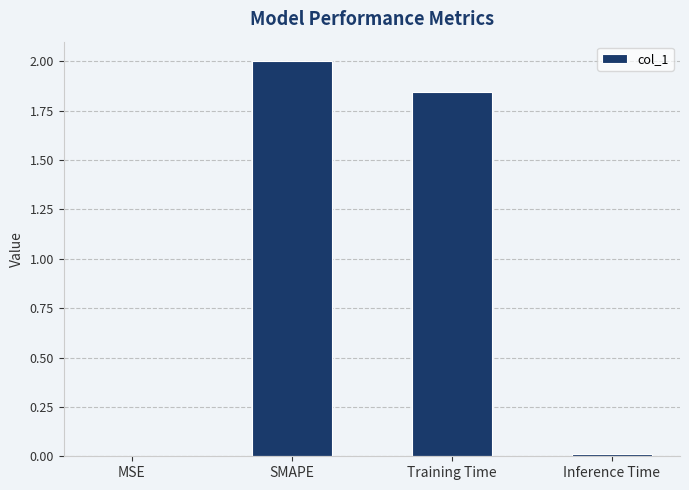

What is the sum of all values?

3.9